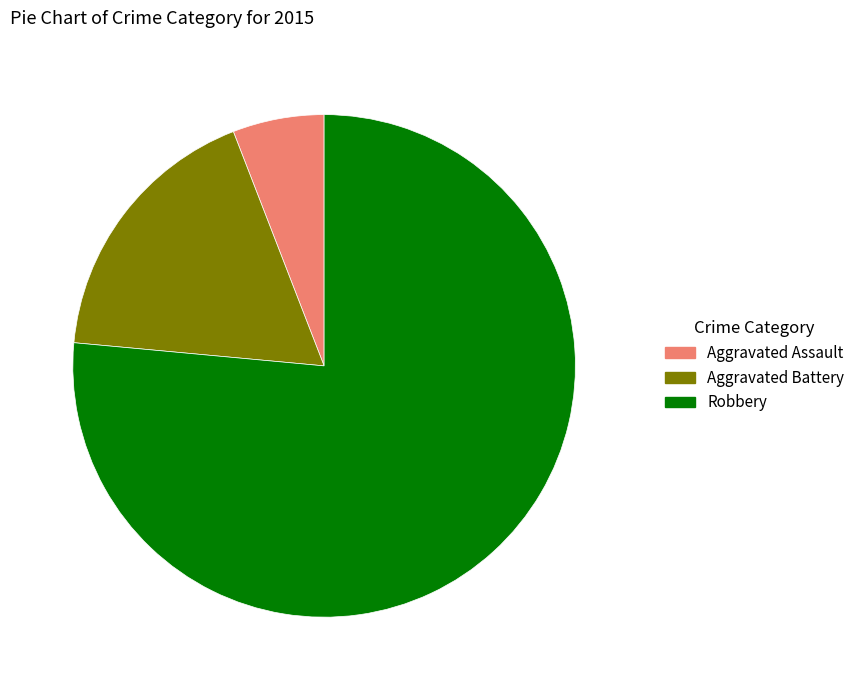

What is the smallest slice in the pie chart?

Aggravated Assault